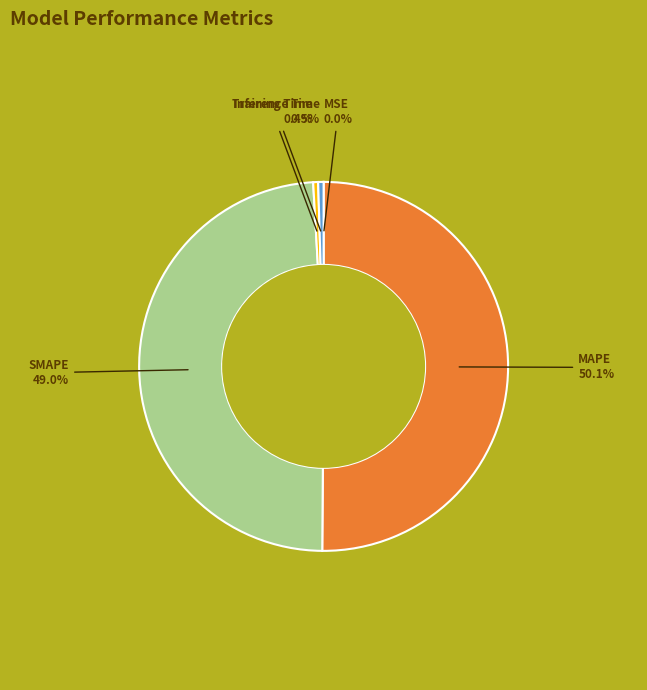

Does SMAPE account for over 50% of the chart?

No